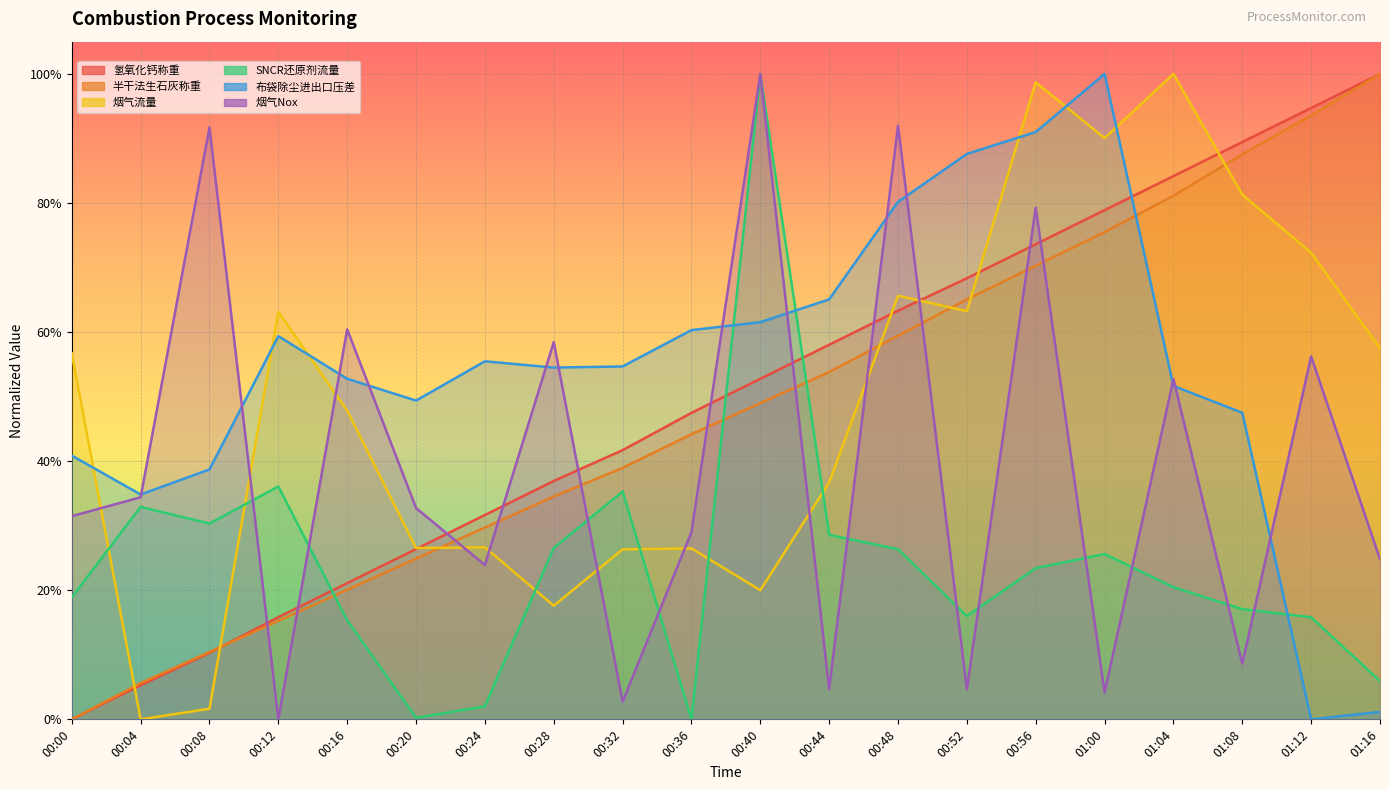

What is the difference between the 烟气流量 values at 01:08 and 00:56?

0.2